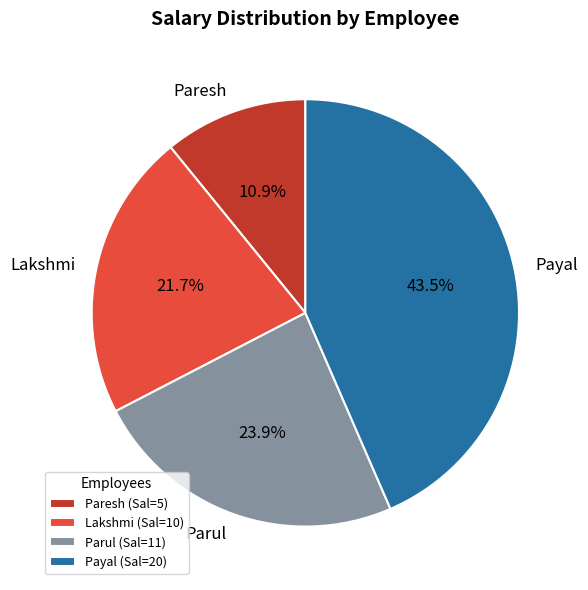

True or false: Parul accounts for 36% of the total.

False